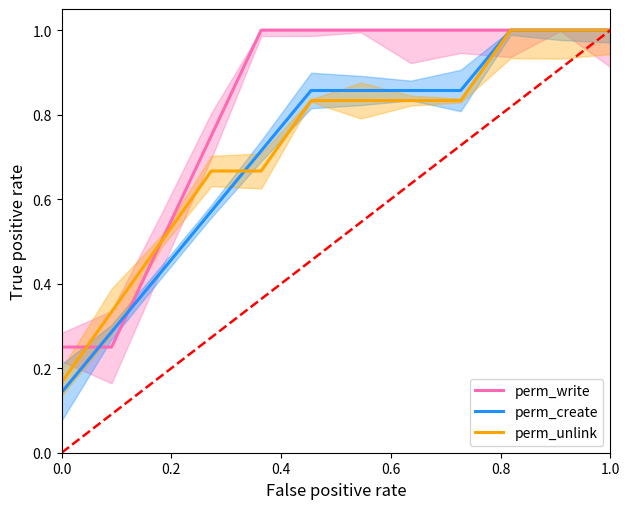

List the series in order of their peak value, highest first.

perm_write, perm_create, perm_unlink